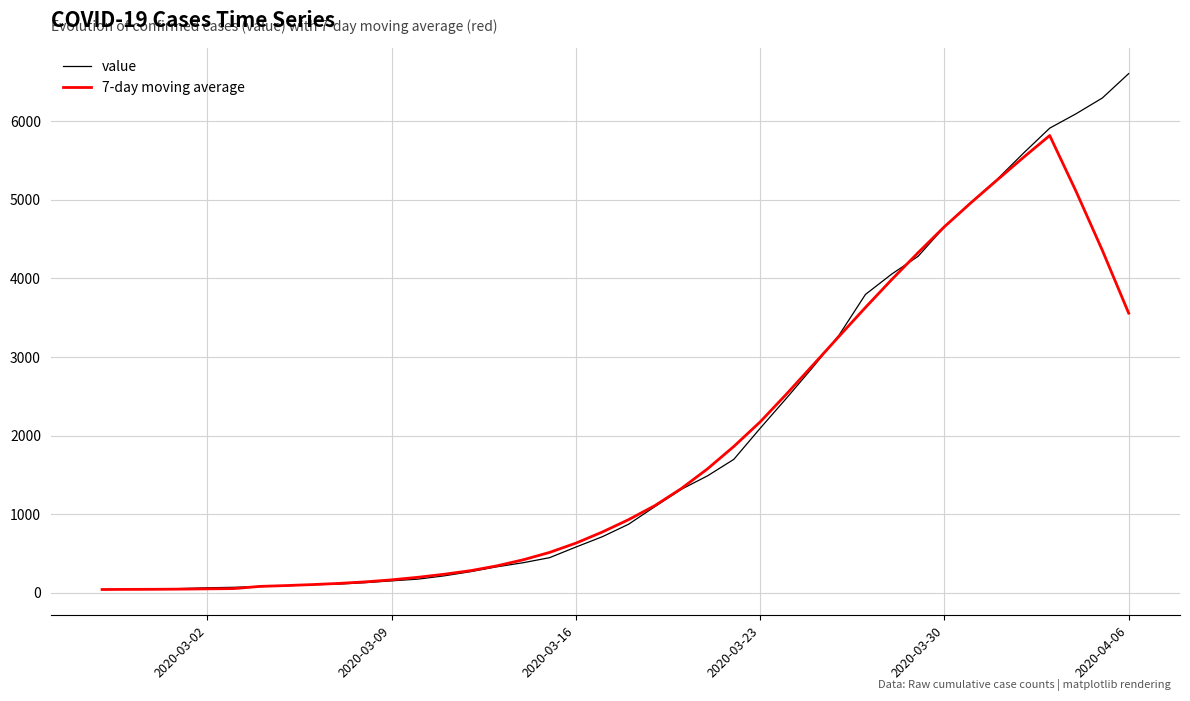

Rank the series by their average value, from lowest to highest.

7-day moving average, value